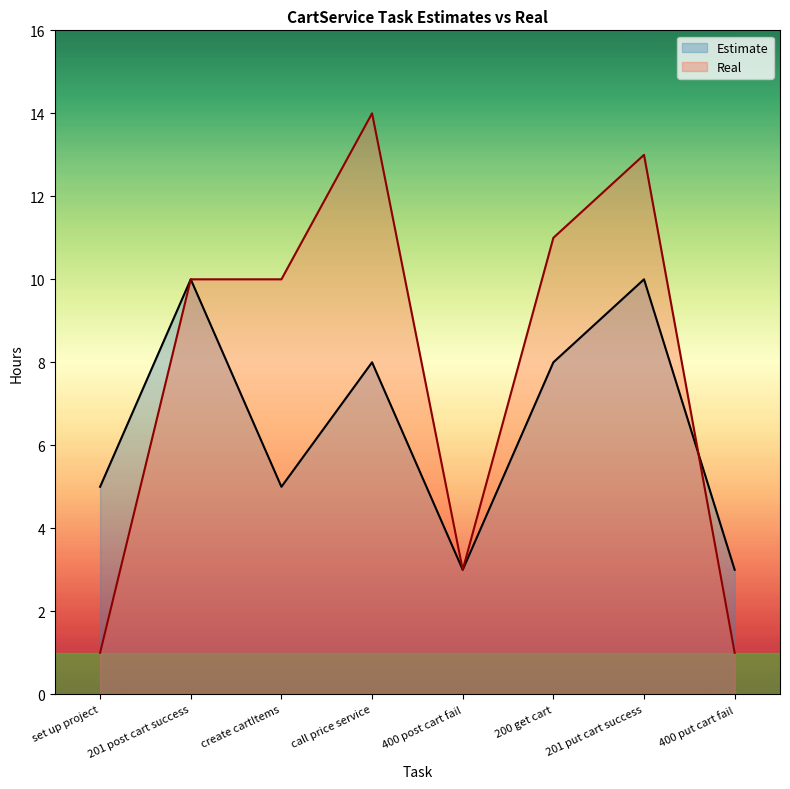

Does the chart have visible grid lines?

No